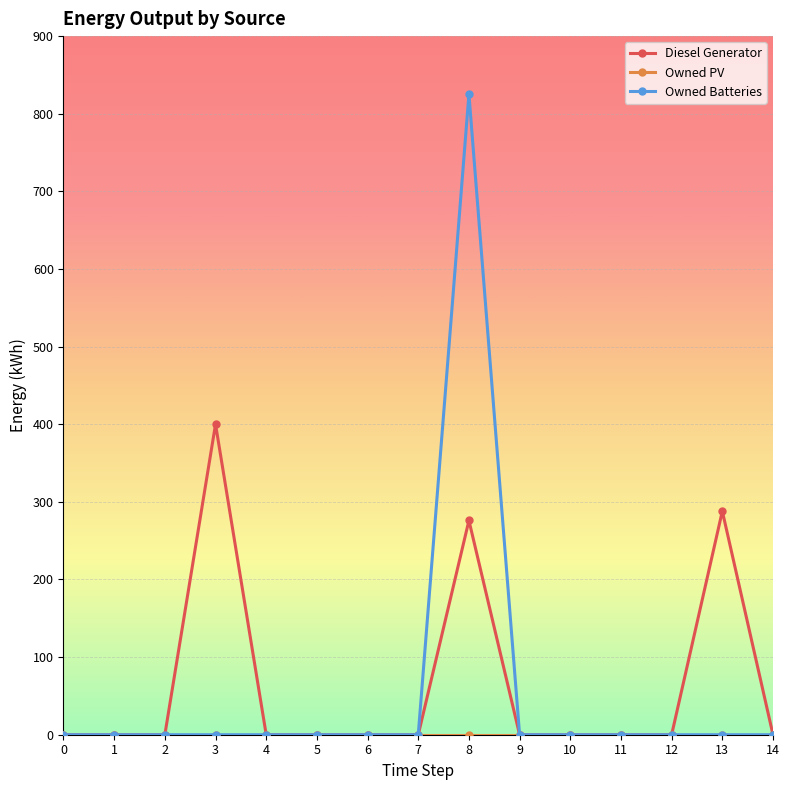

What is the maximum value for Diesel Generator?

400.0